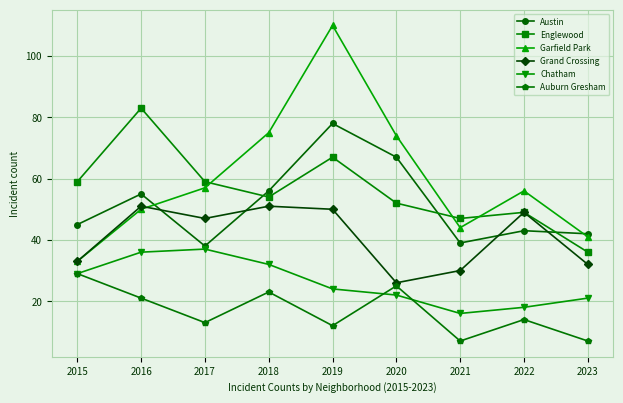

What are all the series names shown in the legend?

Austin, Englewood, Garfield Park, Grand Crossing, Chatham, Auburn Gresham